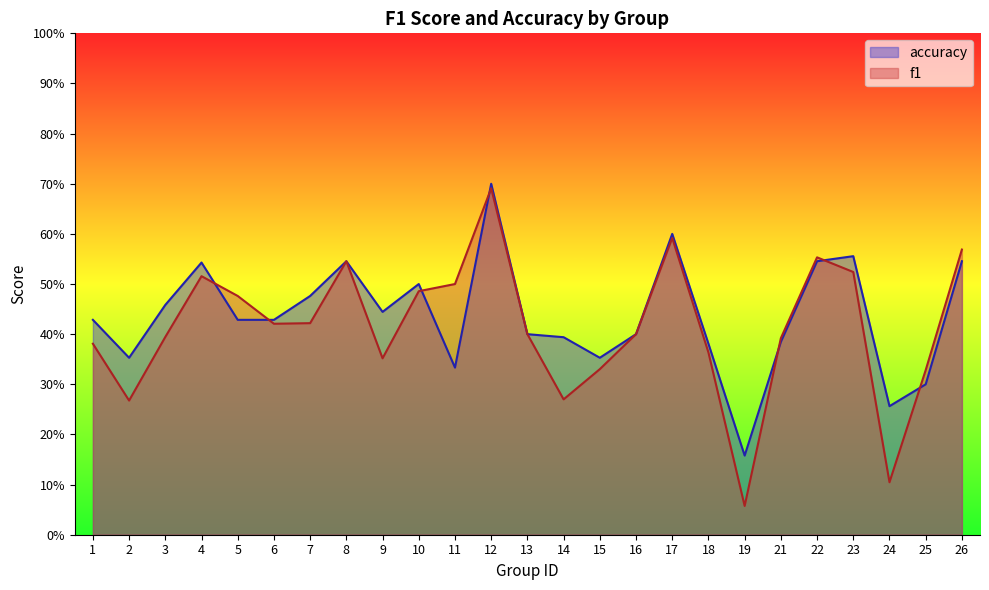

Which series ends up on top after the final intersection of f1 and accuracy?

f1